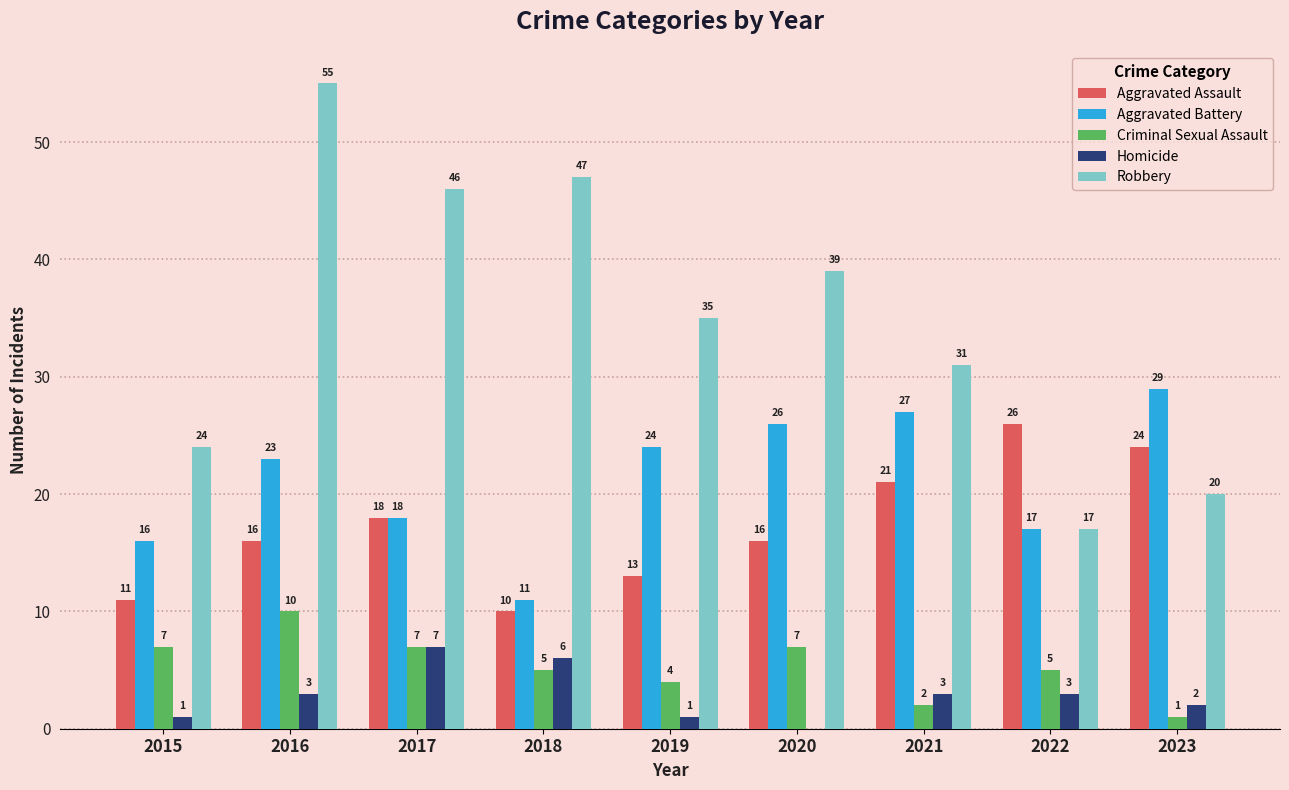

What is the maximum value shown in the chart?

55